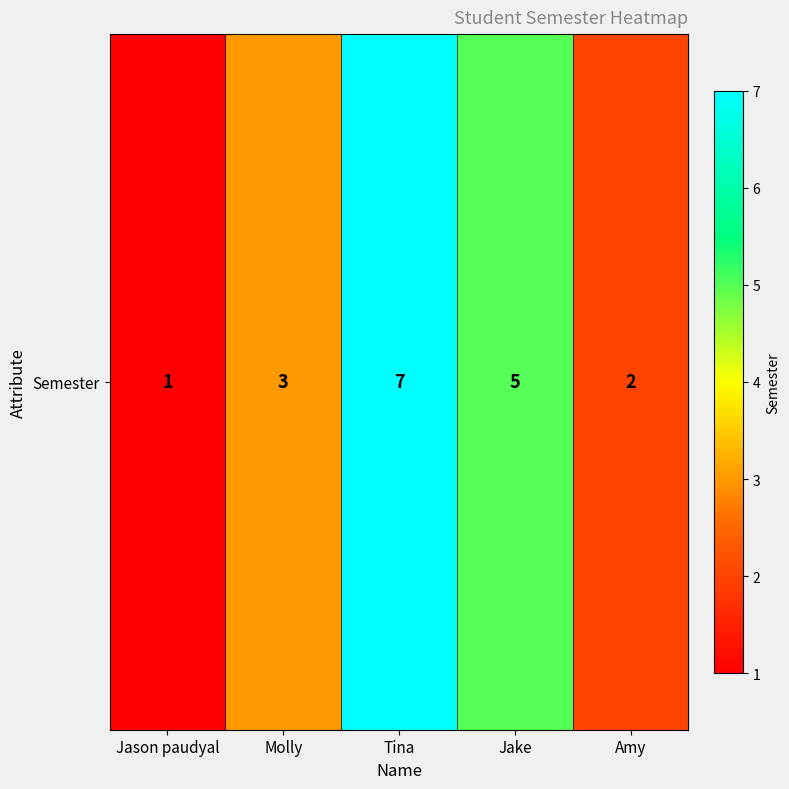

Count the number of categories in the chart.

5